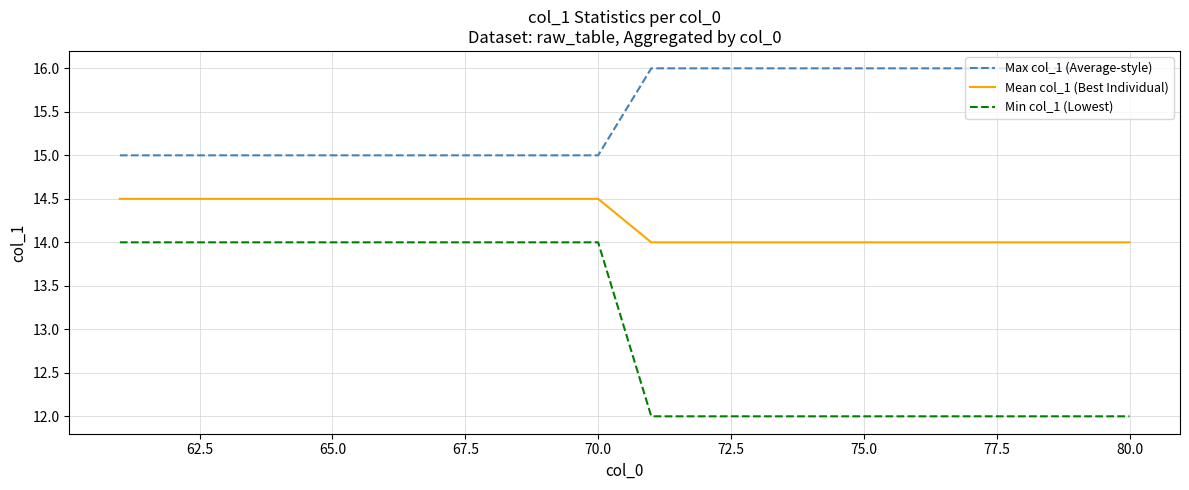

True or false: Min col_1 (Lowest) and Mean col_1 (Best Individual) intersect in this chart.

False